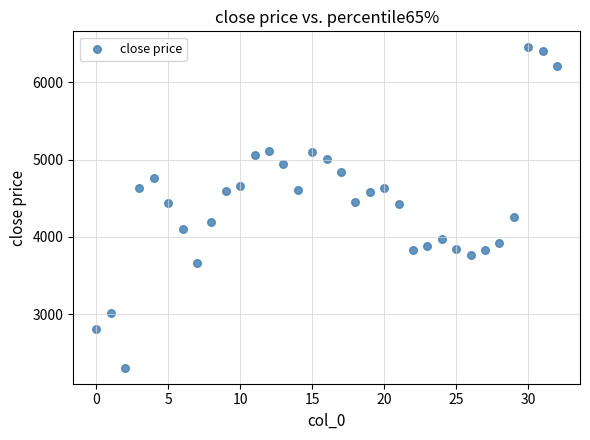

What is the range of Y values (max minus min)?

4143.8